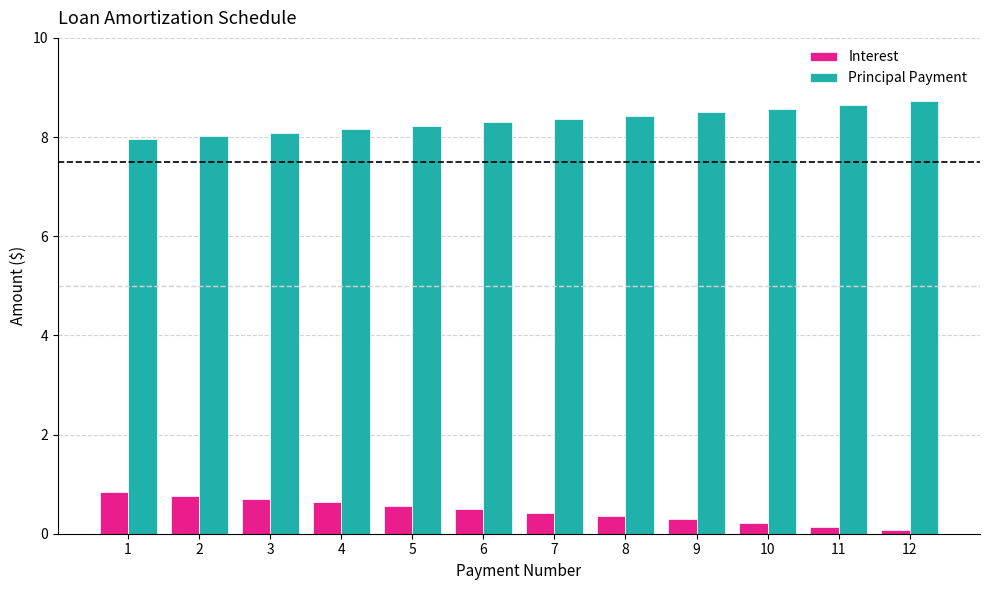

Is the value of Principal Payment at 2 greater than the value of Interest at 7?

Yes